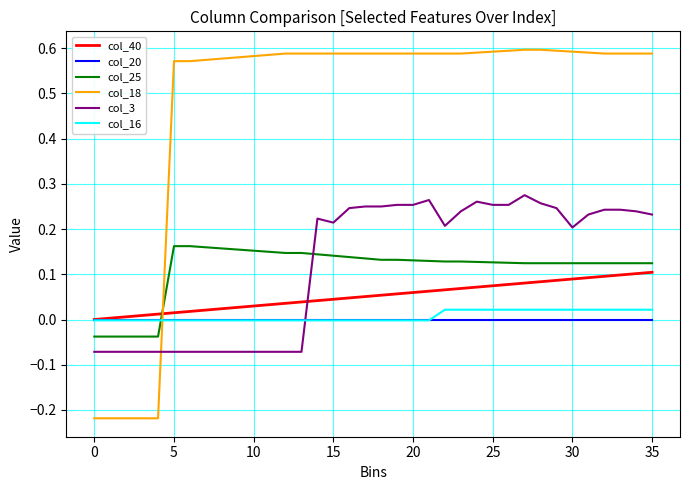

True or false: col_18 and col_16 cross at least once.

True